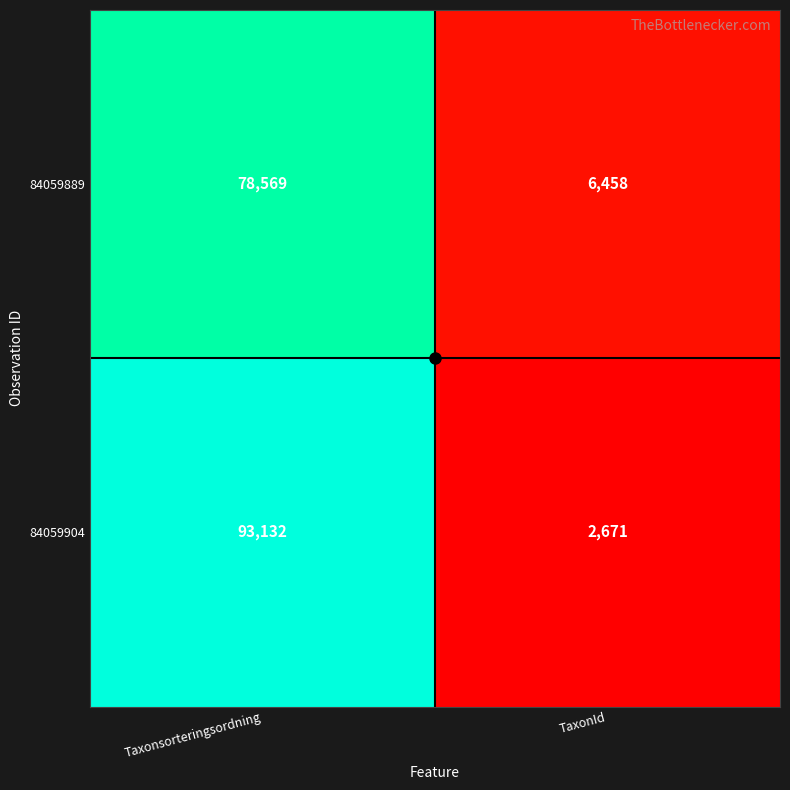

The 84059904 series shows 93132 at Taxonsorteringsordning. True or false?

True